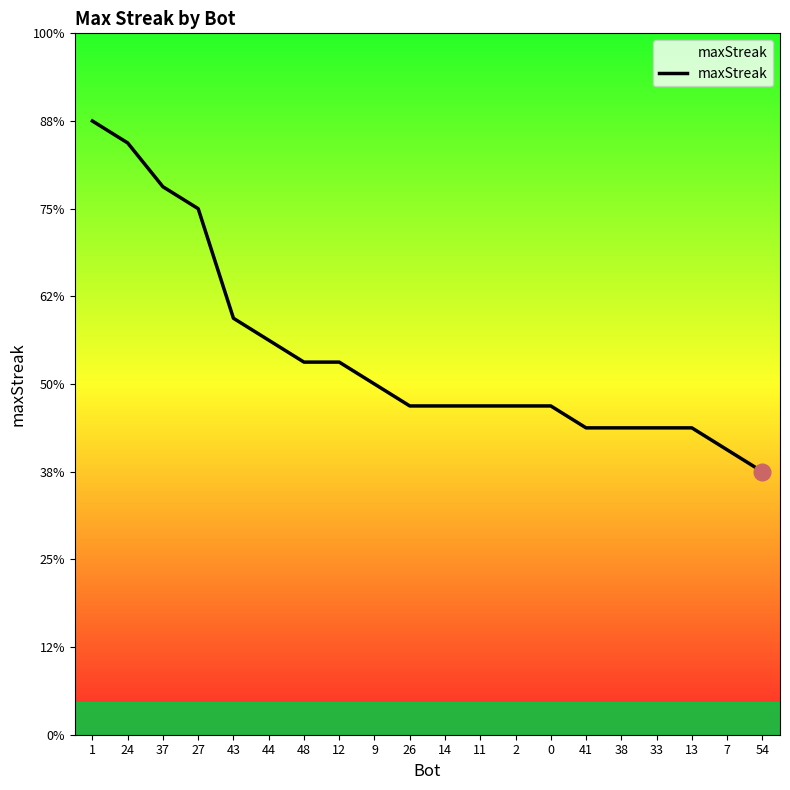

What is the ratio of the value at 48 to the value at 12?

1.0